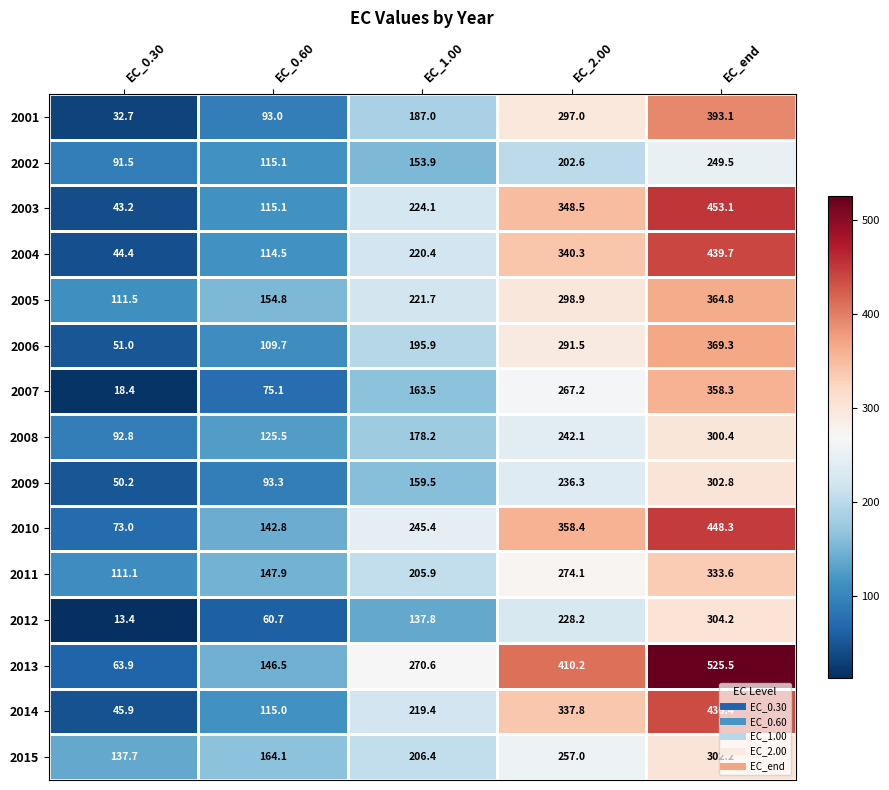

At which category is the sum across all series the highest?

EC_end